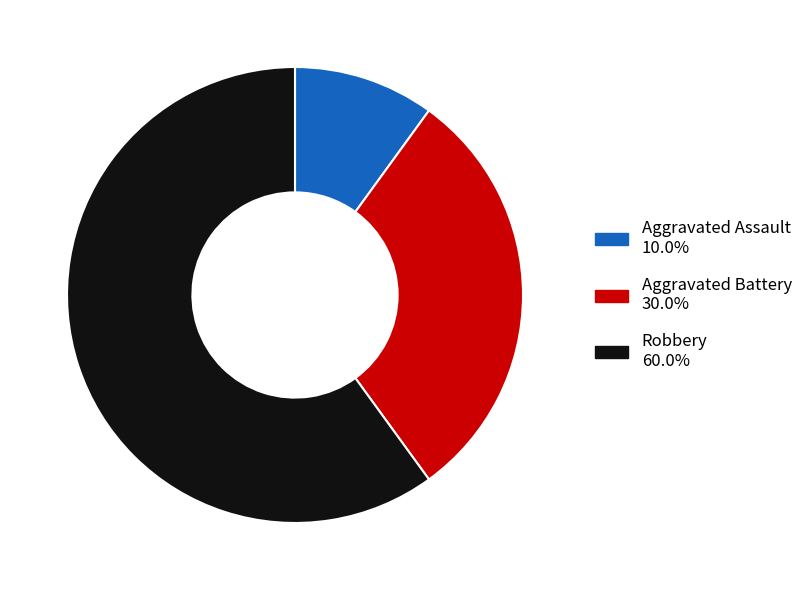

What is the ratio of the value at Robbery to the value at Aggravated Battery?

2.0